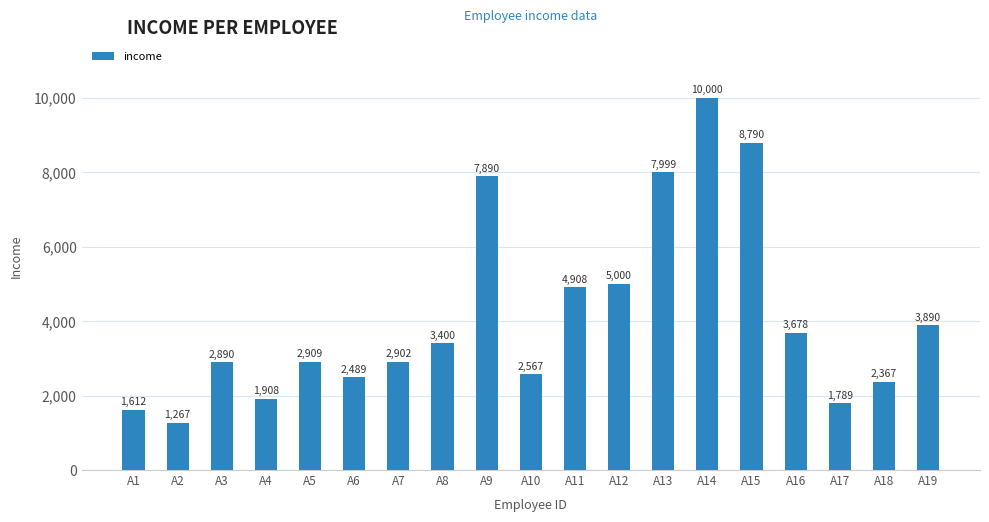

What is the difference between the values at A12 and A3?

2110